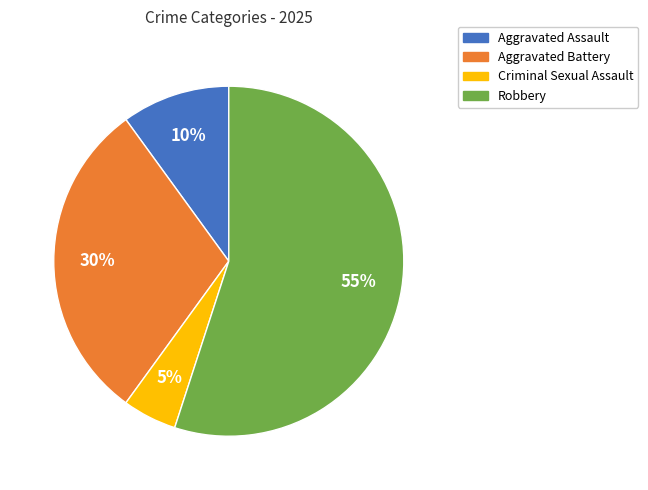

Is it true that Robbery is 67% of the pie?

False